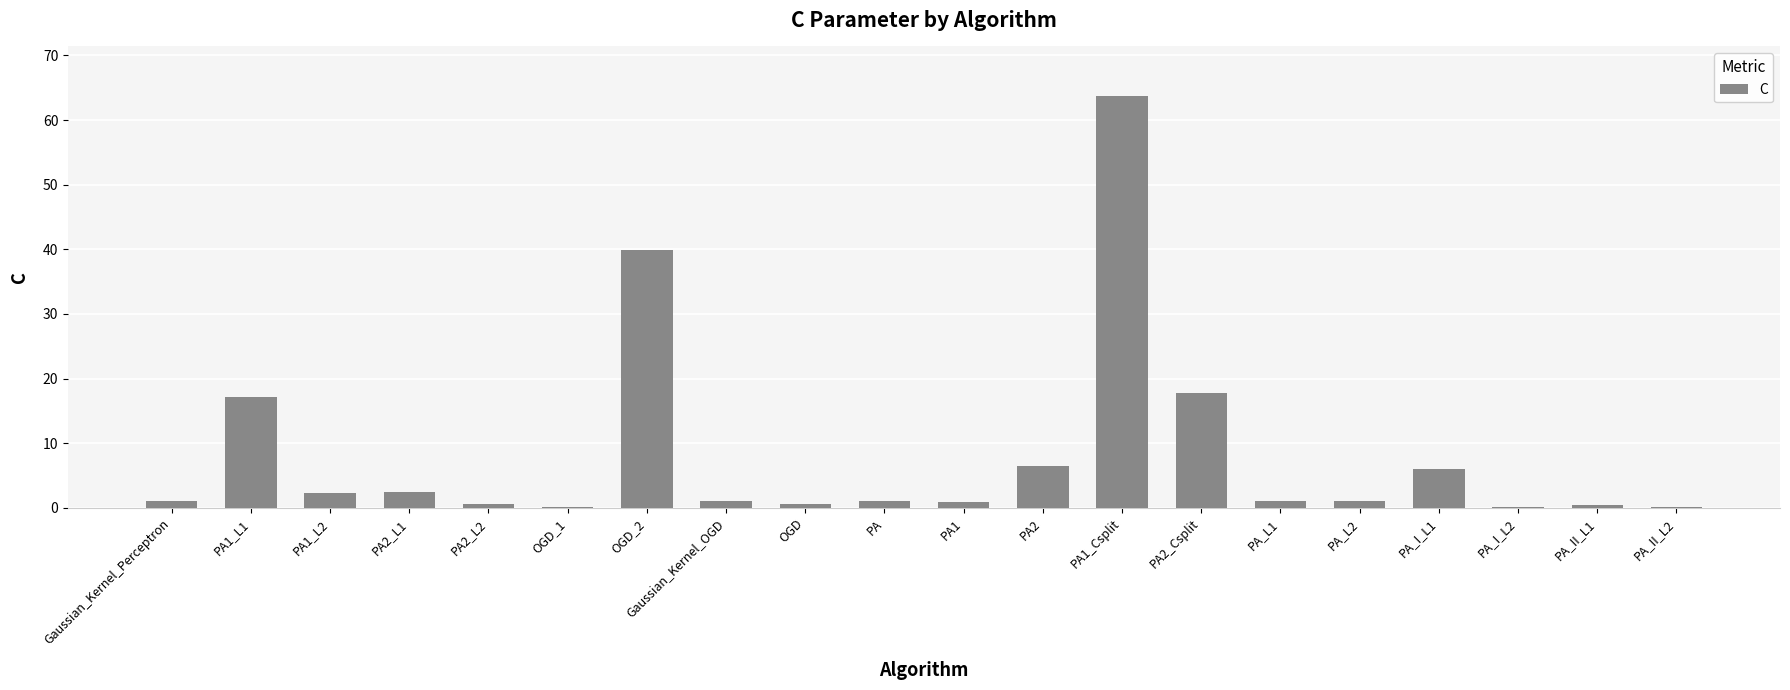

What is the greatest value displayed?

63.7